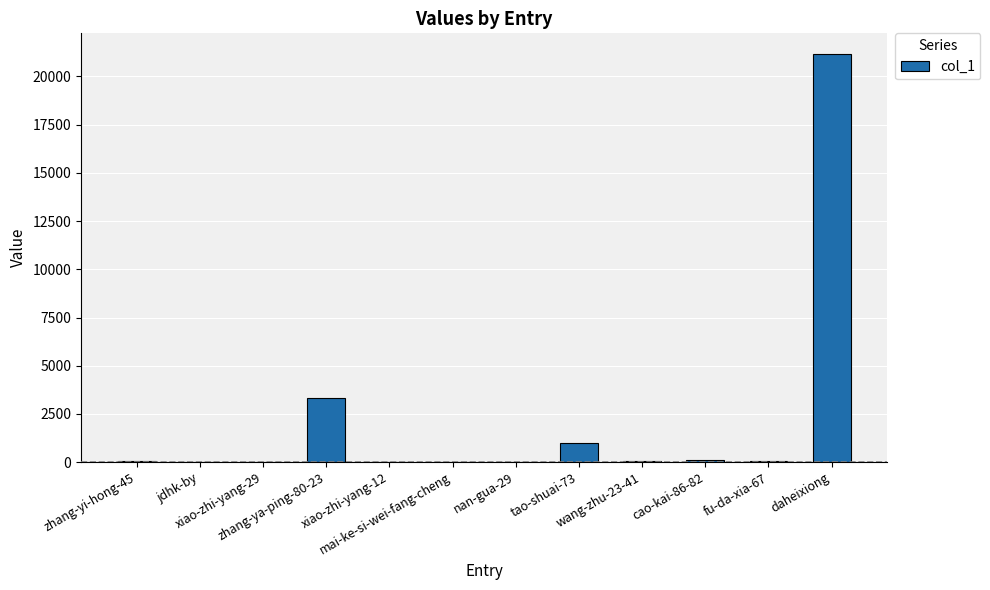

Count the number of data series in this chart.

1